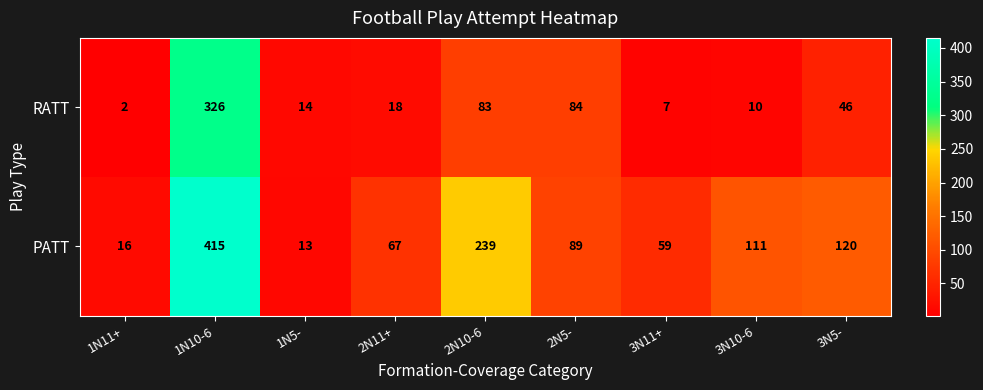

Between 1N5- and 2N11+, which series saw the biggest shift?

PATT